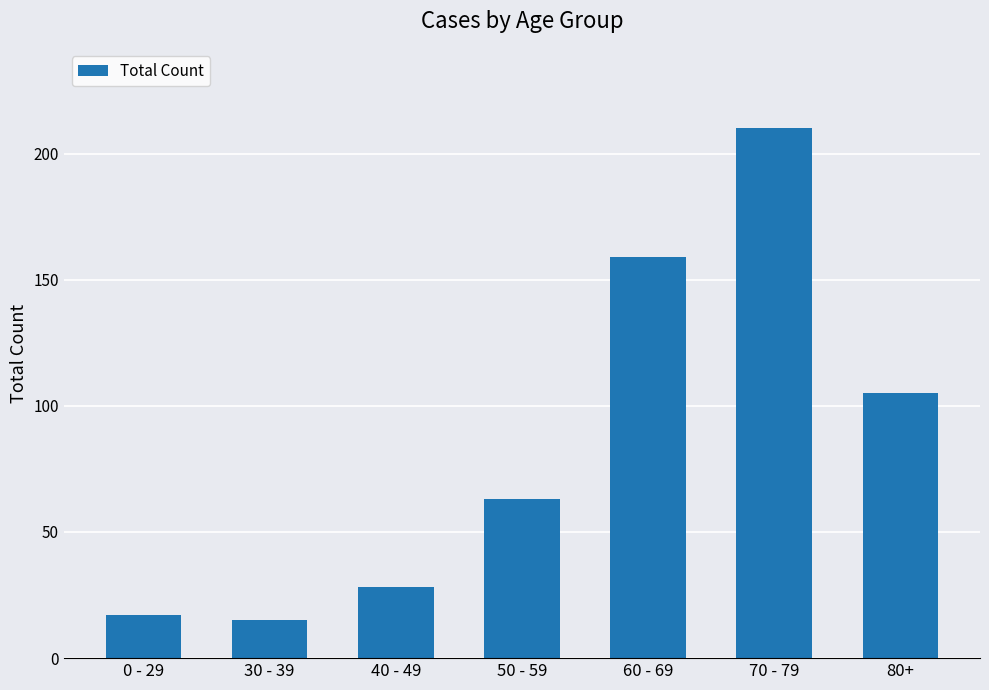

What is the sum of the values at 70 - 79 and 50 - 59?

273